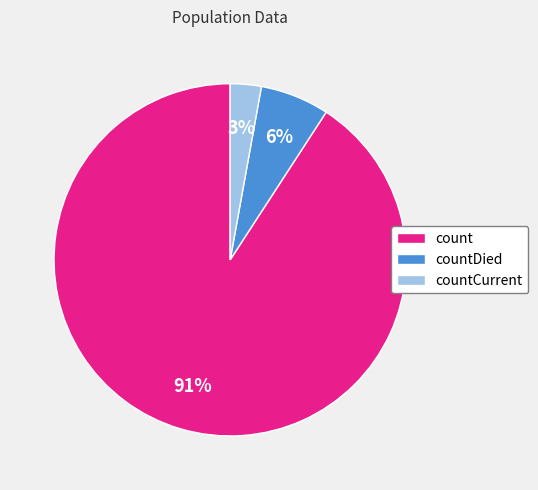

Does any single category account for the majority?

Yes